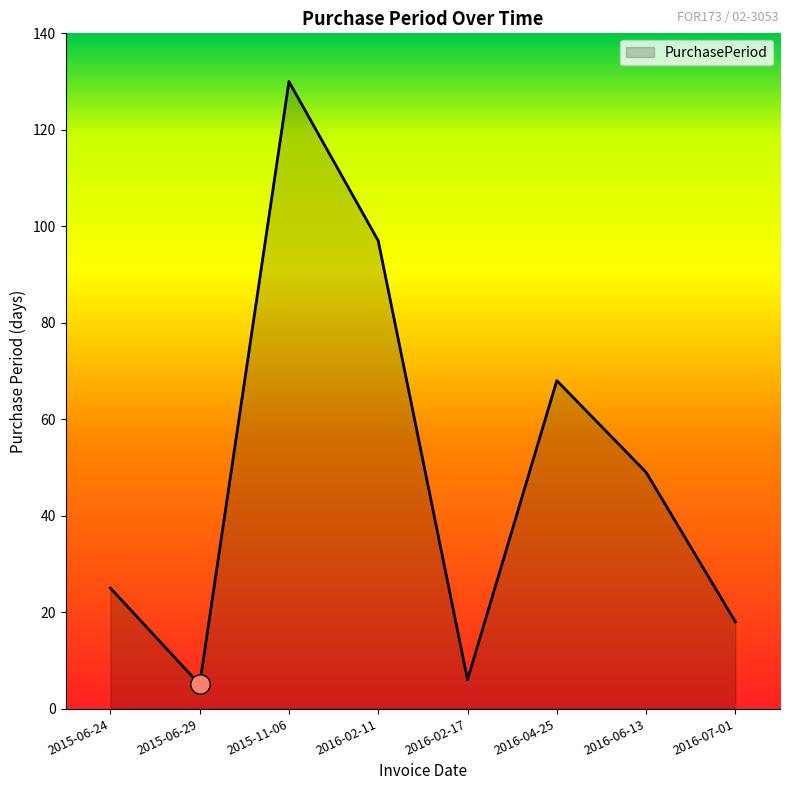

Which label corresponds to the largest value in the chart?

2015-11-06